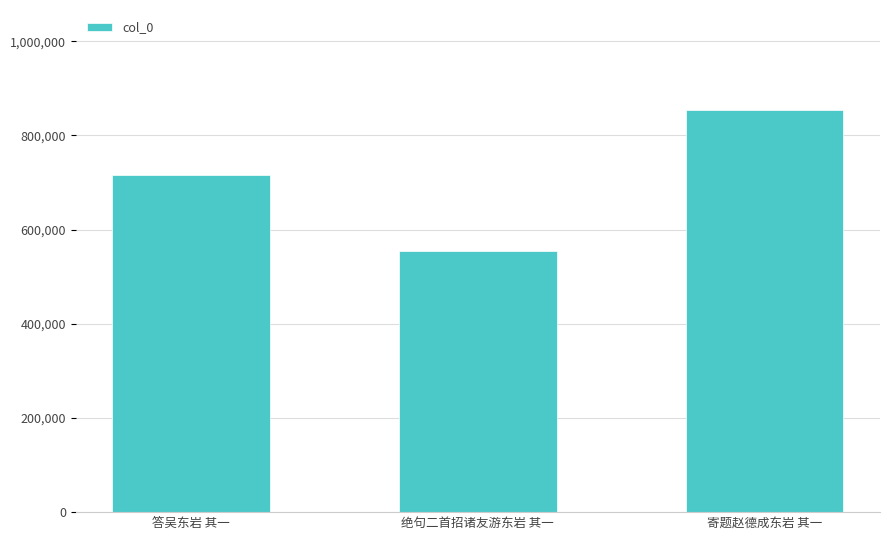

Read the value at 寄题赵德成东岩 其一, to the nearest 10.

853190